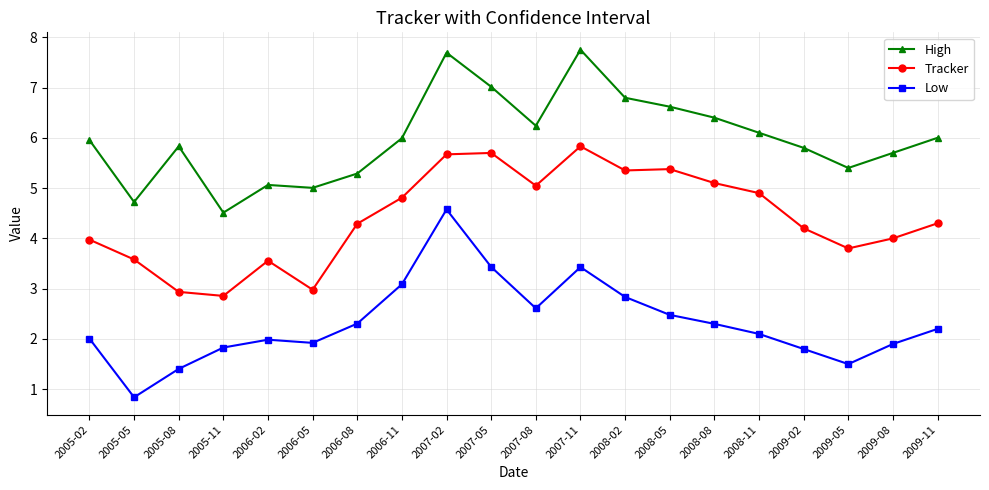

What is the label of the 12th point from the right?

2007-02